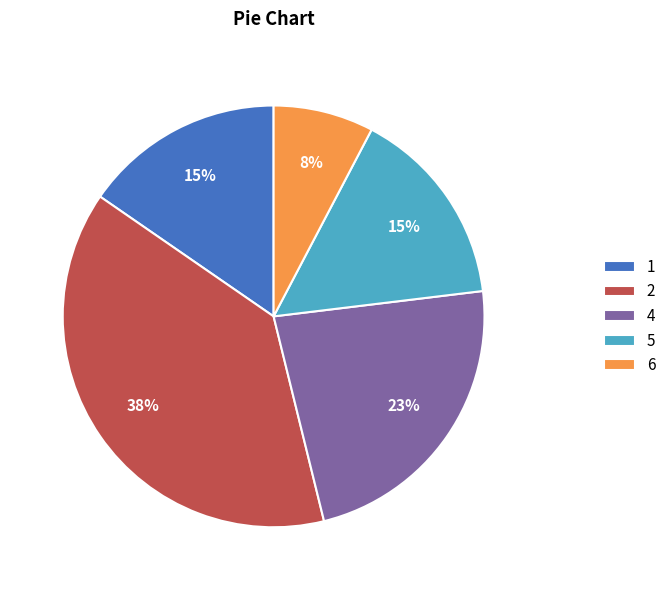

To the nearest percent, what is the average slice percentage?

20%